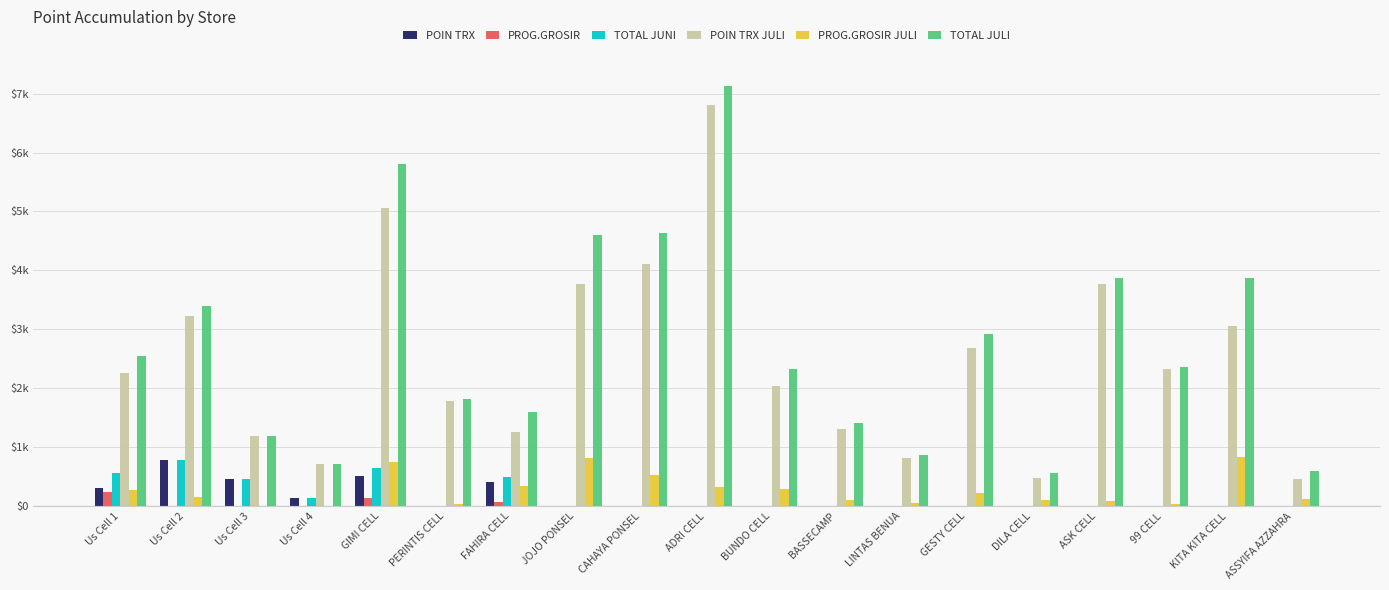

What are all the series names shown in the legend?

POIN TRX, PROG.GROSIR, TOTAL JUNI, POIN TRX JULI, PROG.GROSIR JULI, TOTAL JULI